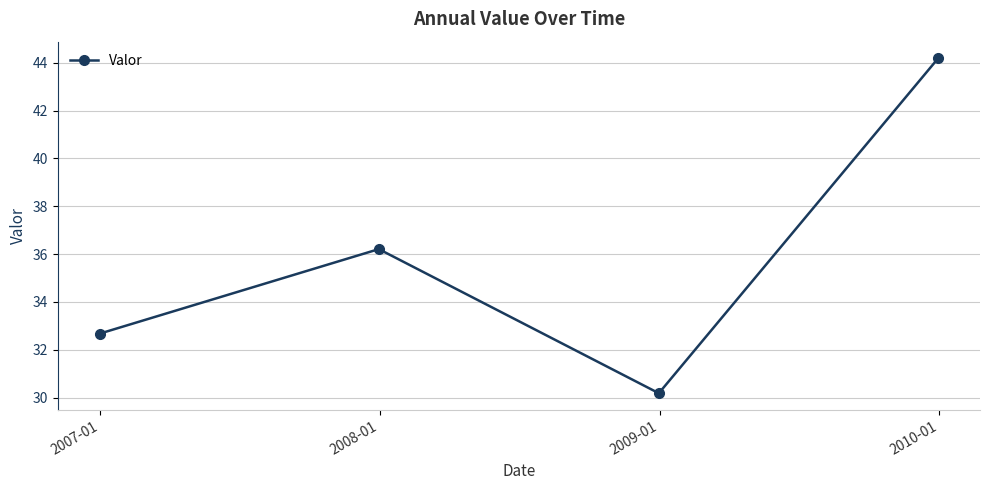

What is the maximum value shown in the chart?

44.2